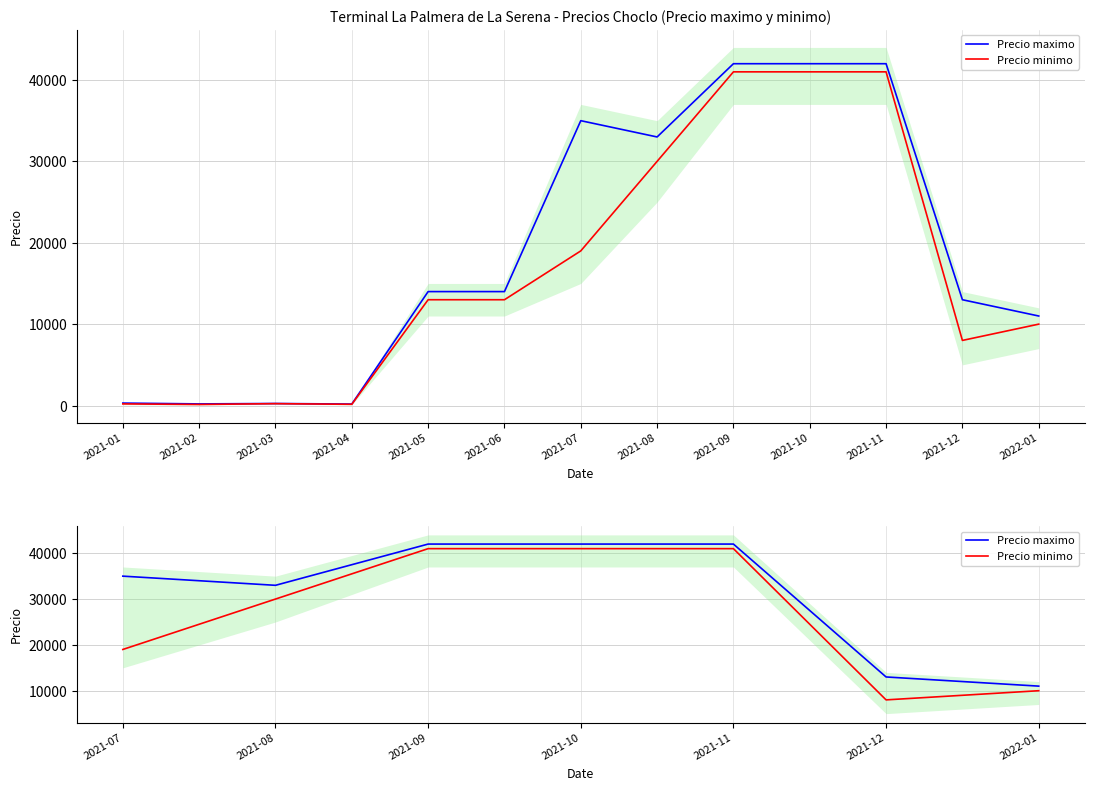

True or false: Precio minimo and Precio maximo intersect in this chart.

False